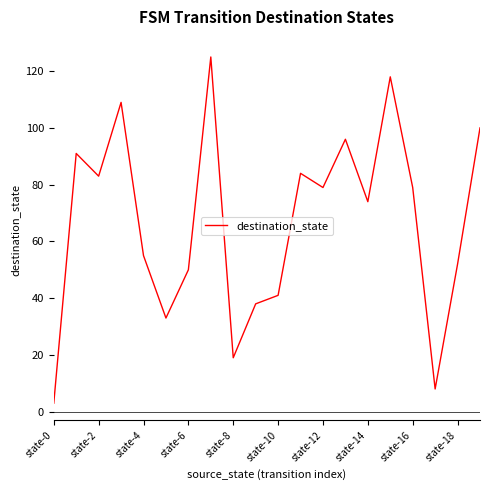

What is the greatest value displayed?

125